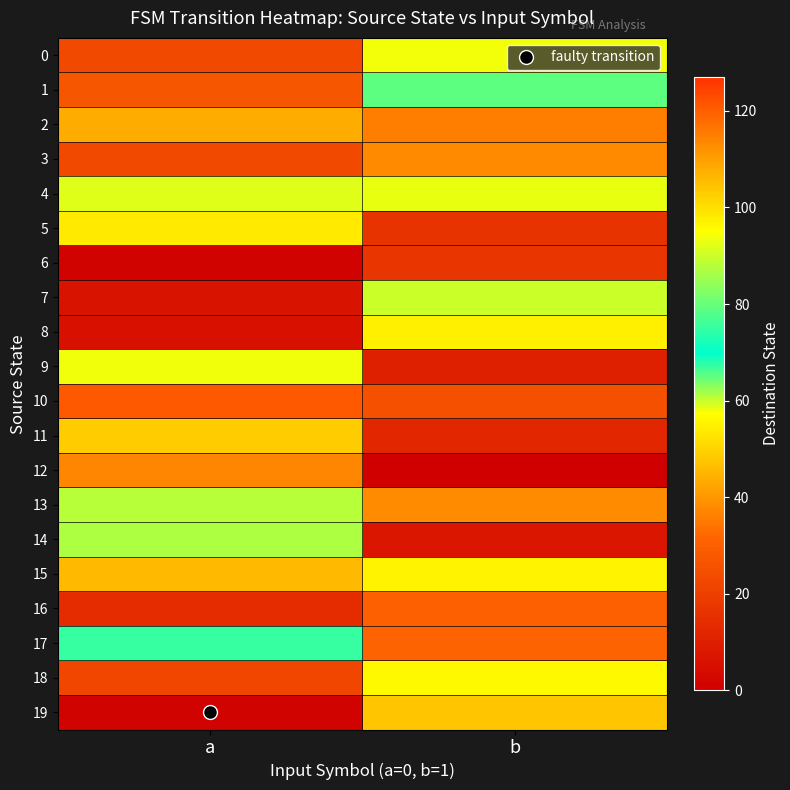

What is the maximum value shown in the chart?

121